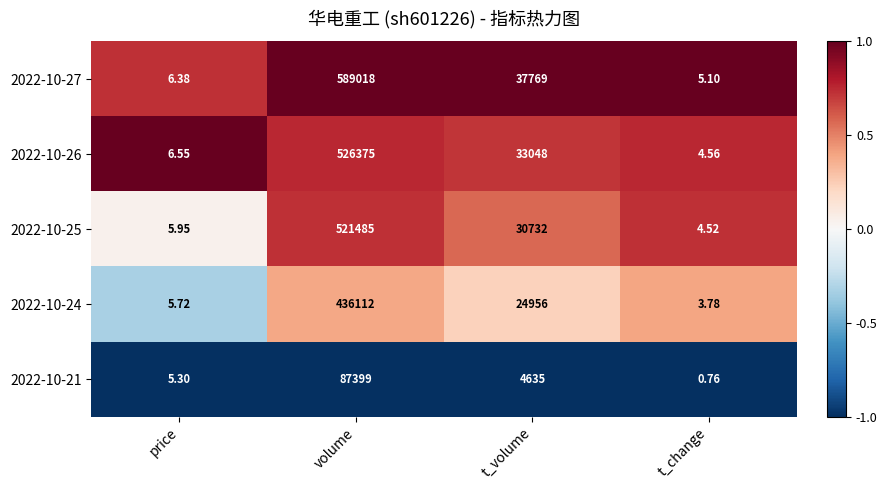

Which series has the widest spread of values?

2022-10-27